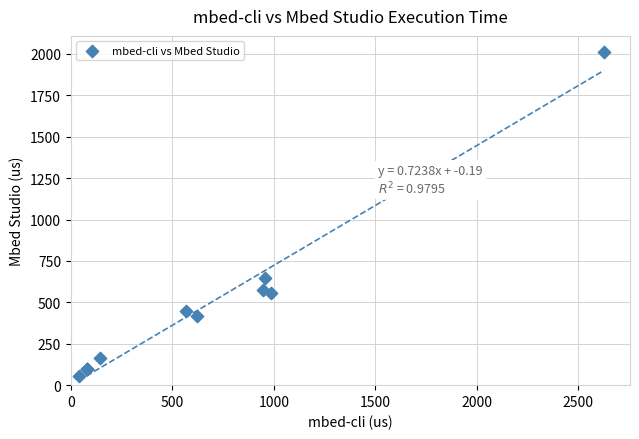

What Y value in the scatter plot is closest to 1032?

645.0